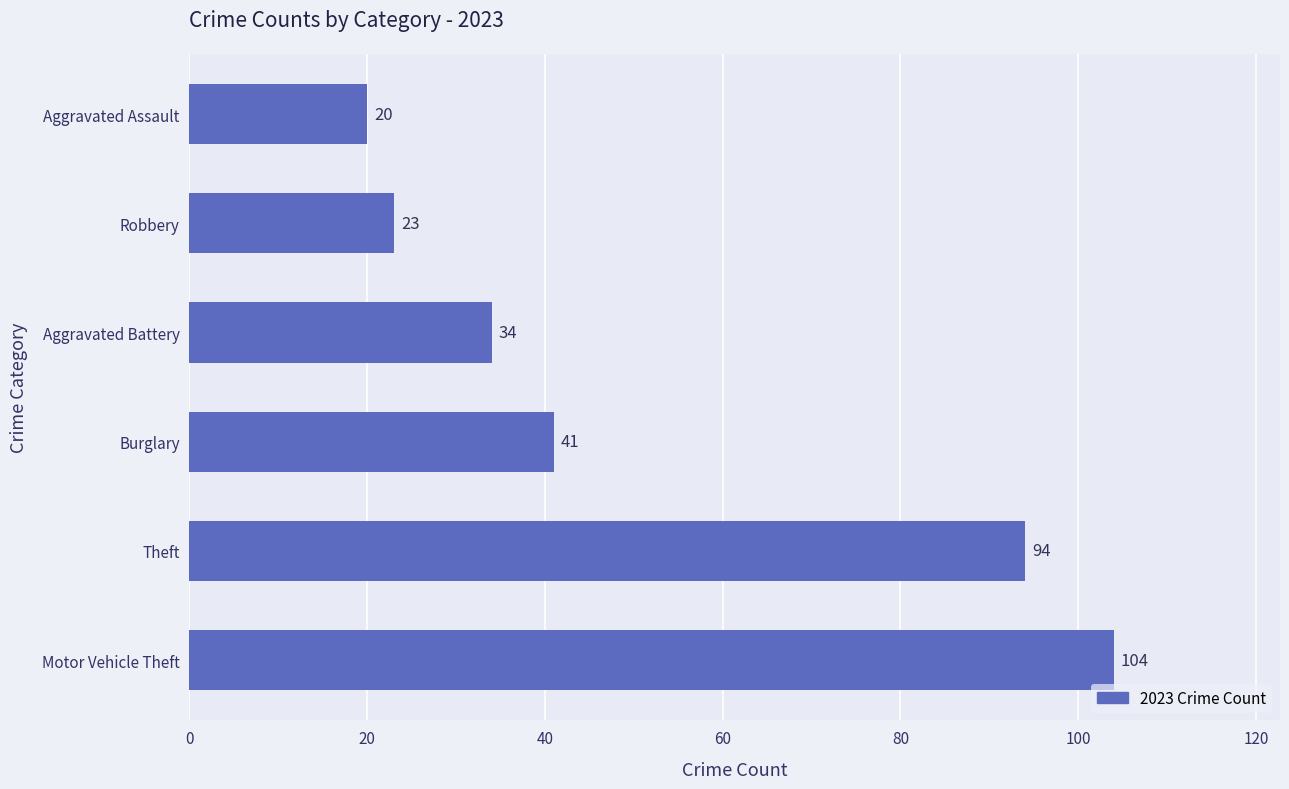

What is the difference between the maximum and minimum values?

84